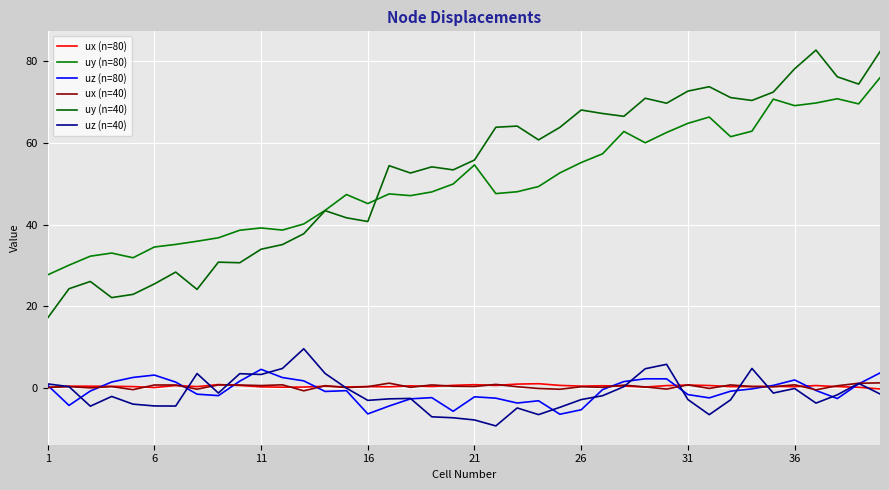

True or false: ux (n=40) and uy (n=40) cross at least once.

False